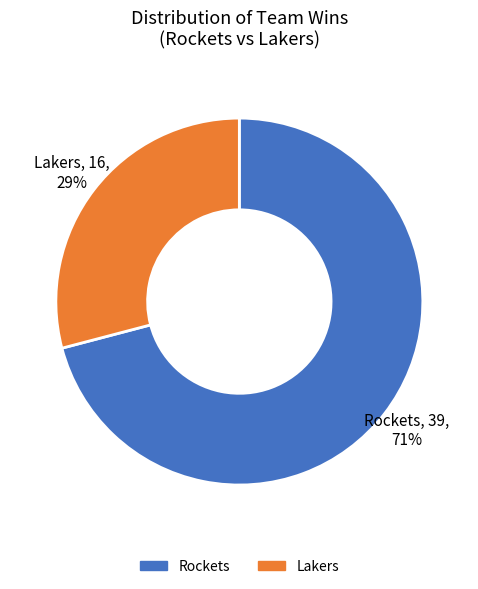

To the nearest percent, what is the difference between the largest and smallest slice percentages?

42%